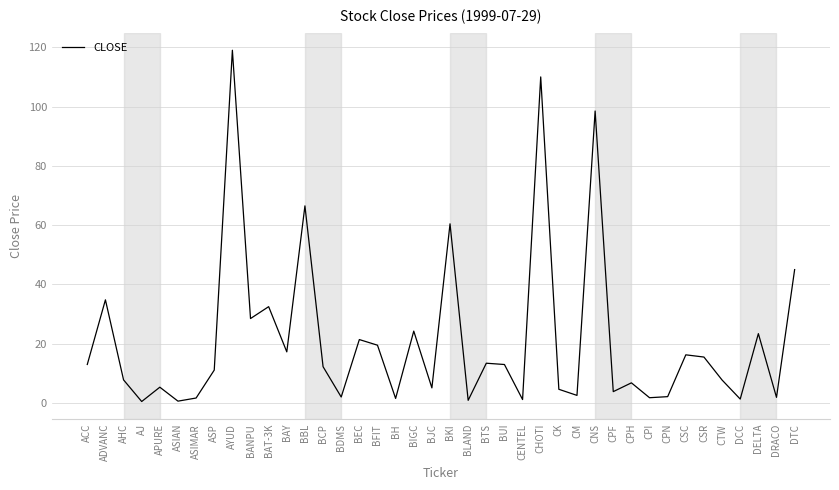

Count the number of categories in the chart.

40